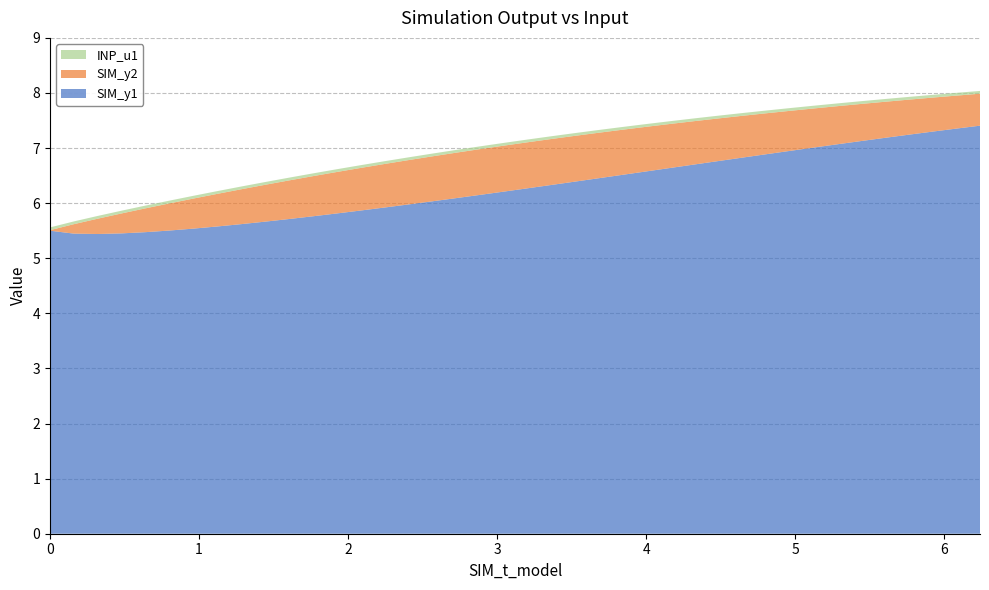

Reading right to left, extract all data points from this chart.

SIM_y1: 7.4	7.4	7.3	7.2	7.2	7.1	7.1	7.0	6.9	6.9	6.8	6.8	6.7	6.6	6.6	6.5	6.5	6.4	6.3	6.3	6.2	6.1	6.1	6.0	6.0	5.9	5.9	5.8	5.8	5.7	5.7	5.6	5.6	5.5	5.5	5.5	5.5	5.4	5.4	5.5
SIM_y2: 0.6	0.6	0.6	0.6	0.7	0.7	0.7	0.7	0.7	0.7	0.8	0.8	0.8	0.8	0.8	0.8	0.8	0.8	0.8	0.8	0.8	0.8	0.8	0.8	0.8	0.8	0.8	0.8	0.7	0.7	0.7	0.6	0.6	0.5	0.5	0.4	0.4	0.3	0.2	0.0
INP_u1: 0.1	0.1	0.1	0.1	0.1	0.1	0.1	0.1	0.1	0.1	0.1	0.1	0.1	0.1	0.1	0.1	0.1	0.1	0.1	0.1	0.1	0.1	0.1	0.1	0.1	0.1	0.1	0.1	0.1	0.1	0.1	0.1	0.1	0.1	0.1	0.1	0.1	0.1	0.1	0.1